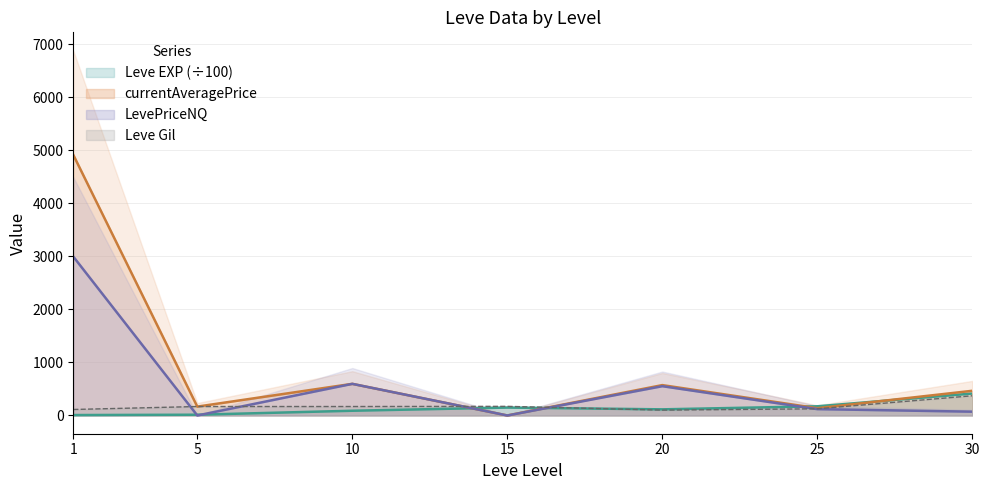

At which label does Leve EXP reach its peak?

30